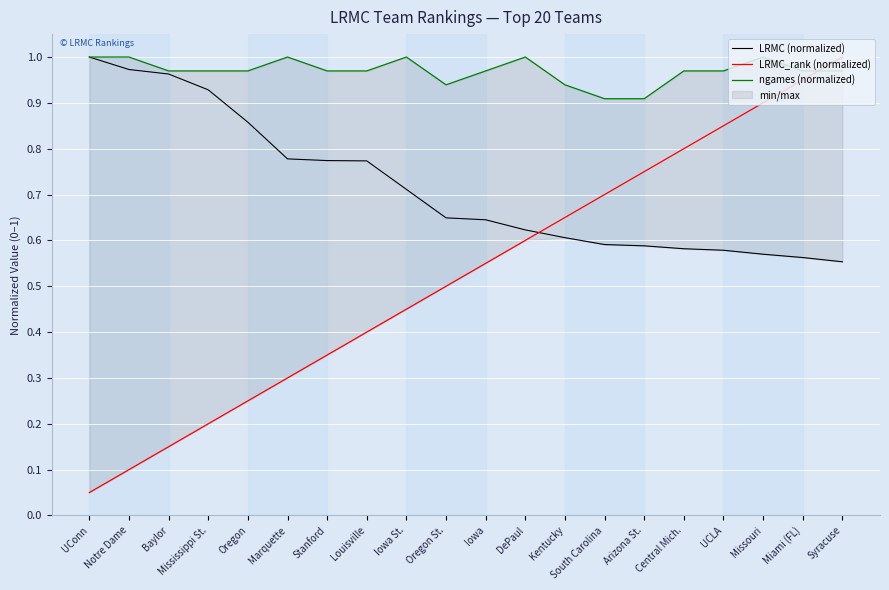

Is the value of LRMC_rank (normalized) at Central Mich. greater than the value of LRMC (normalized) at Syracuse?

Yes